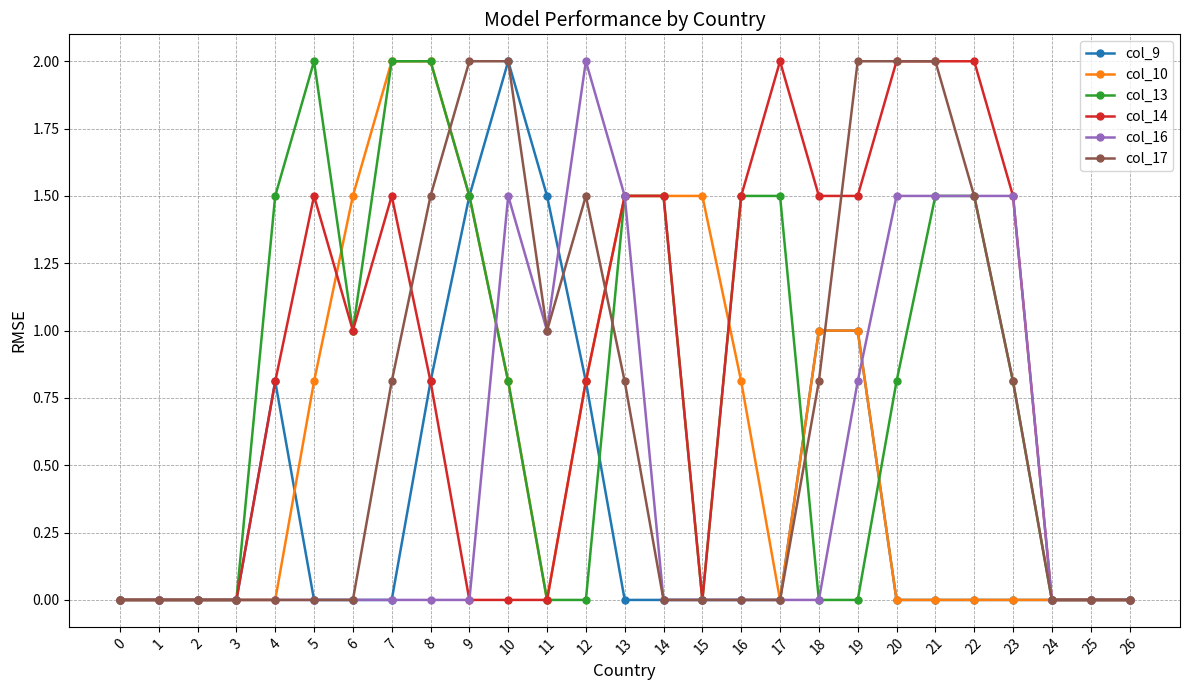

Does the chart display data point markers on the line(s)?

Yes